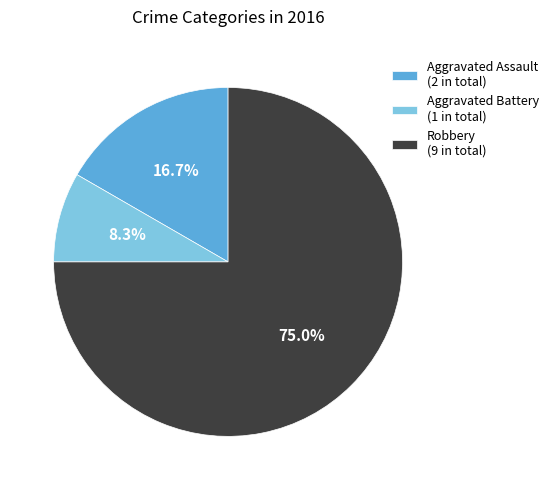

Does Robbery (9 in total) account for over 50% of the chart?

Yes